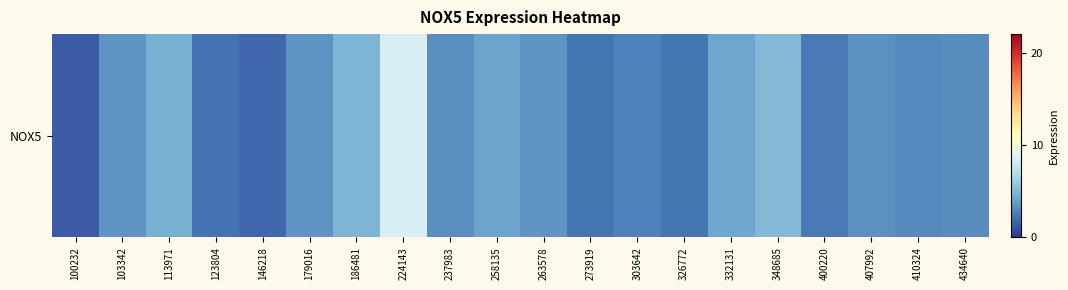

Is it true that the value at 113971 is 1.3?

False